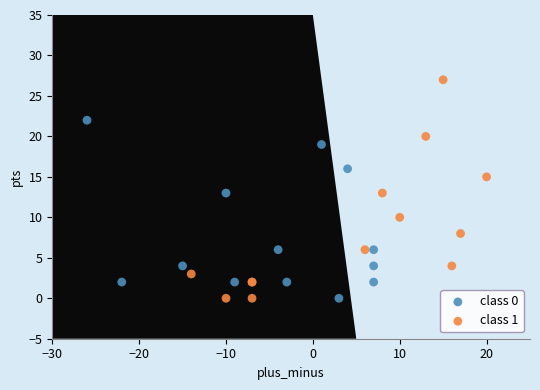

Which series has the widest spread of Y values?

class 1